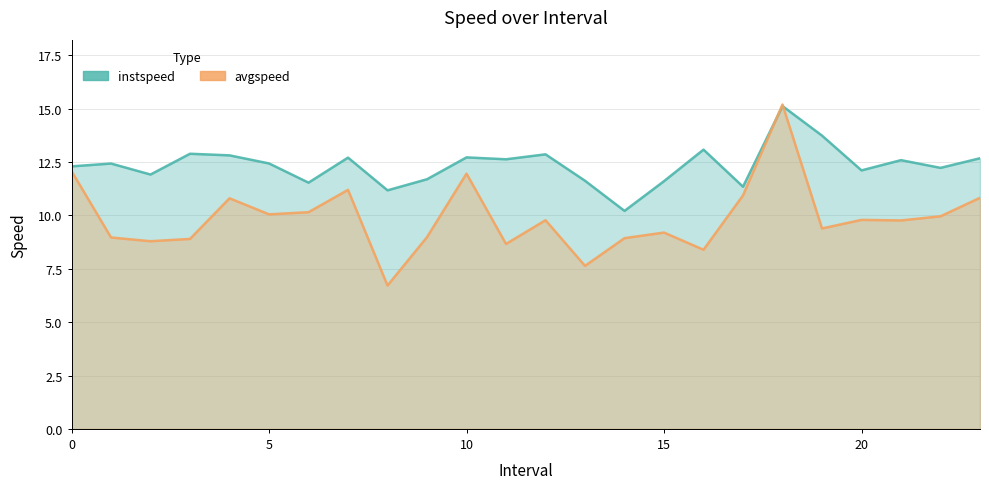

How many data points in avgspeed are less than 9?

9